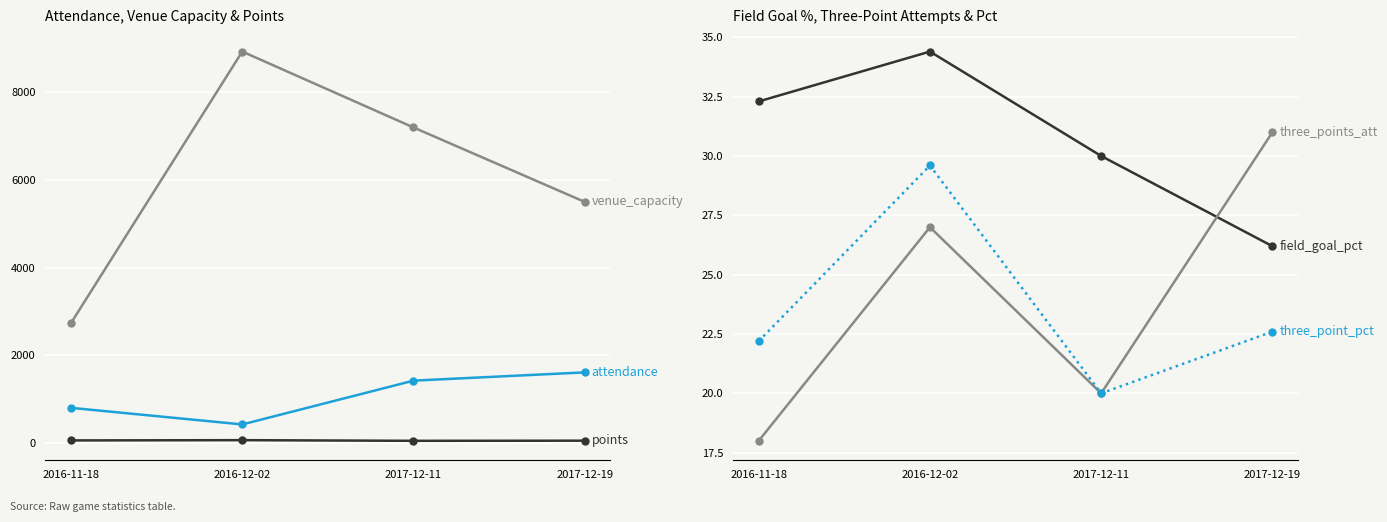

What is the approximate value of field_goal_pct at 2017-12-11?

30.0